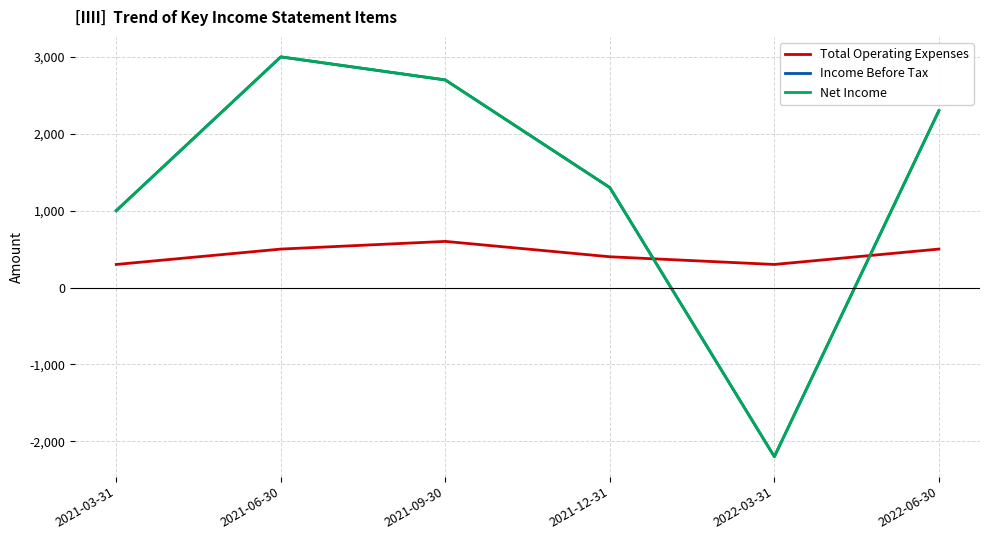

True or false: Net Income has more than 0 points higher than both neighbors.

True